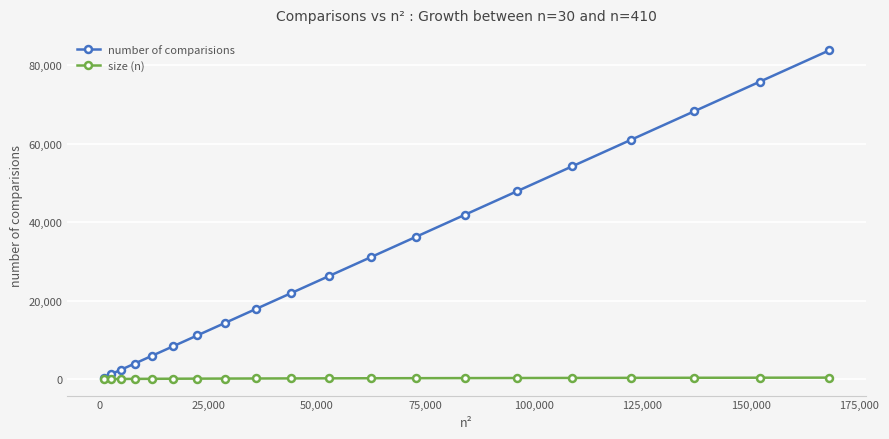

True or false: number of comparisions has more than 2 interior local peaks.

False